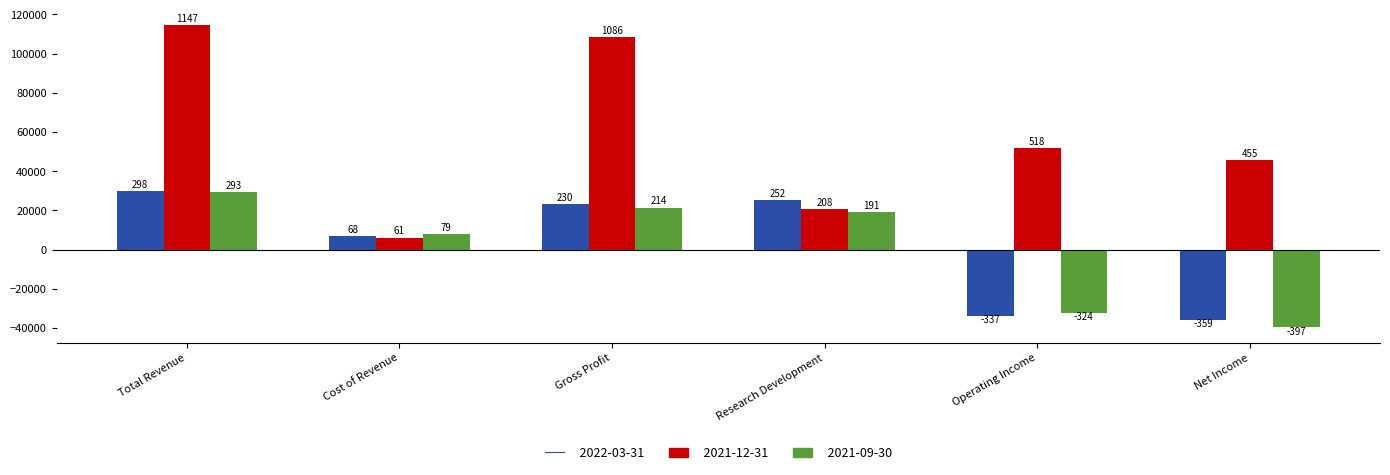

Rank the series by their maximum value, from lowest to highest.

2021-09-30, 2022-03-31, 2021-12-31